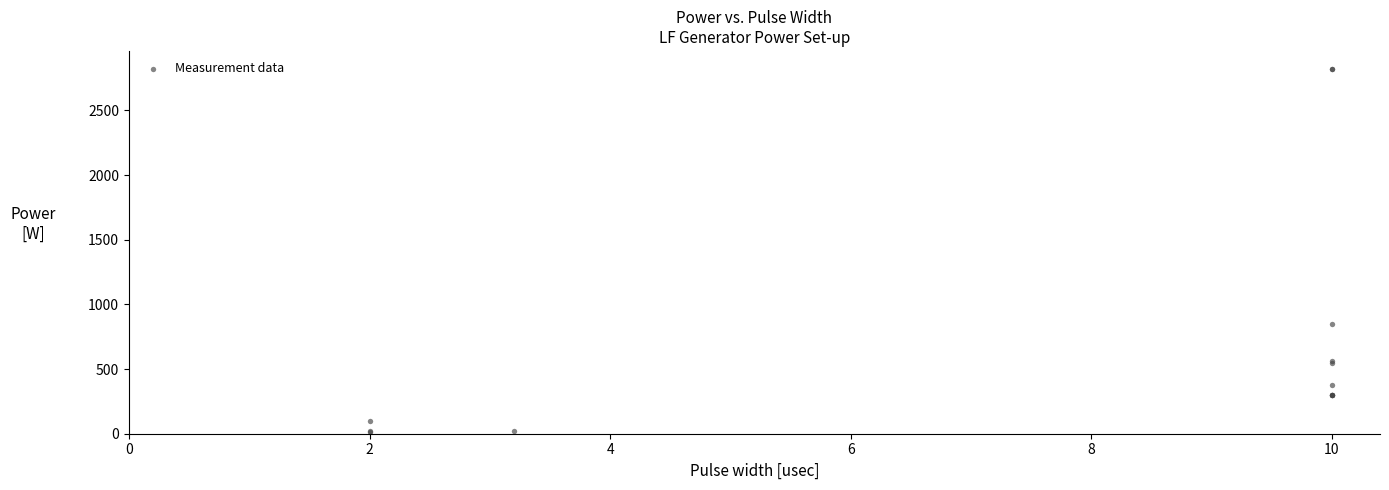

What Y value in the scatter plot is closest to 1415?

846